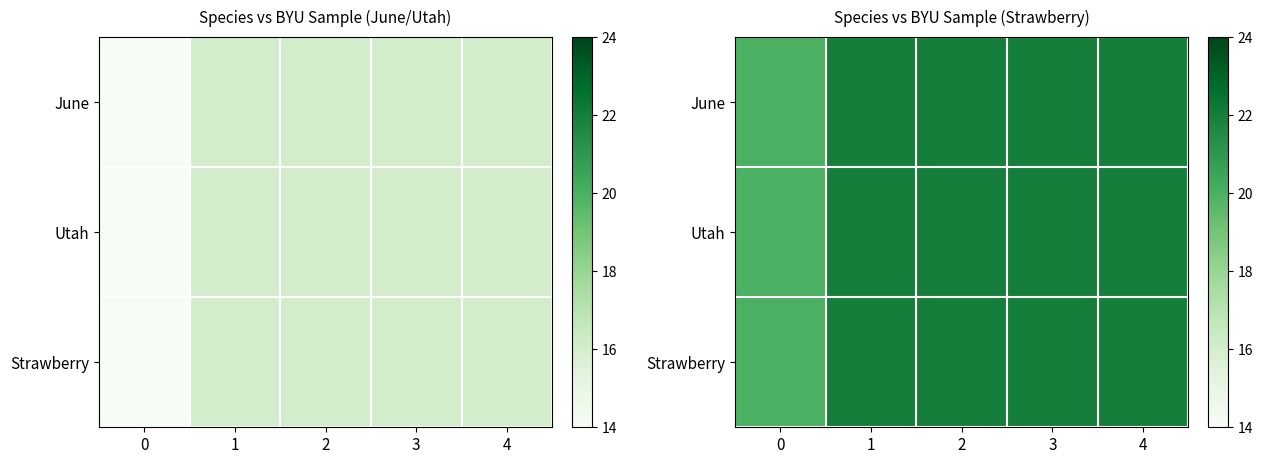

List the labels in order of June value, largest first.

1, 2, 3, 4, 0